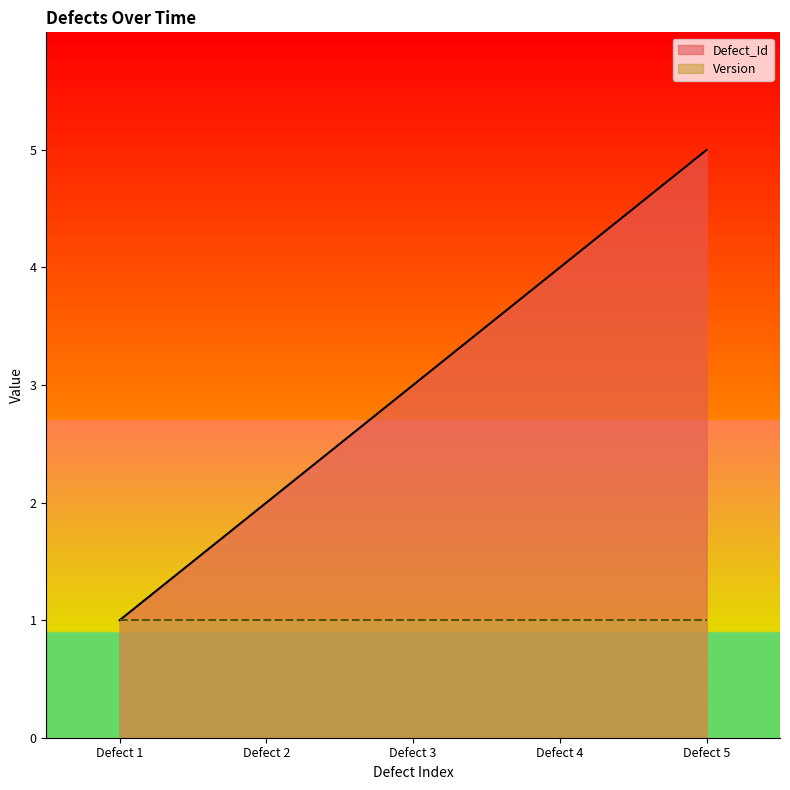

Reading left to right, list all the values displayed in this chart.

1	2	3	4	5